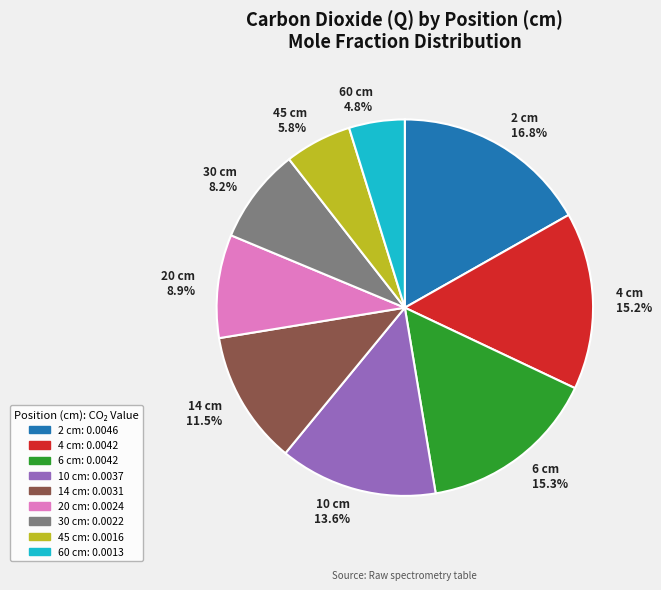

Which category has the smallest portion of the pie?

60 cm 4.8%